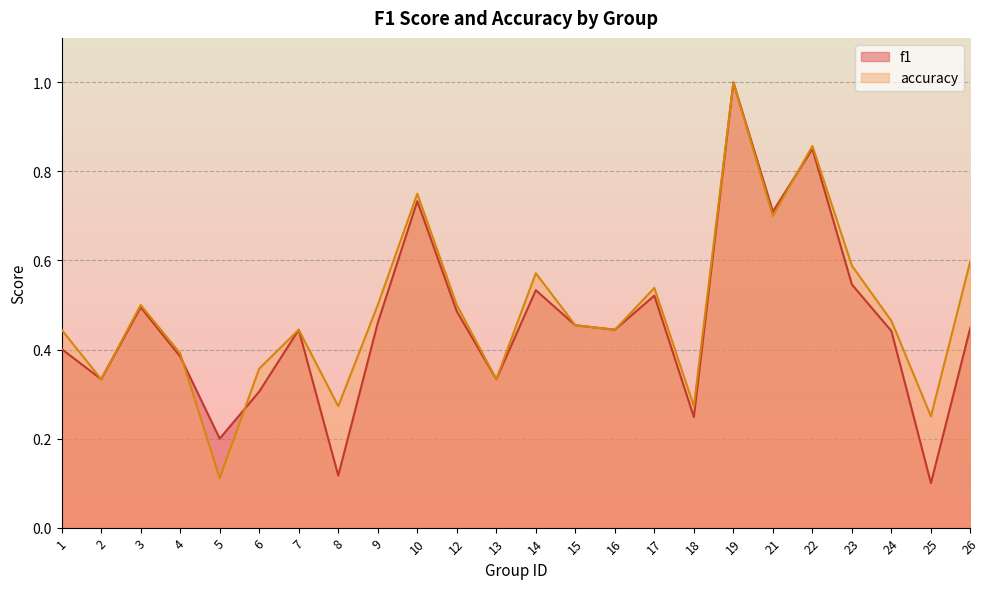

The value of f1 at 3 is 0.2. True or false?

False